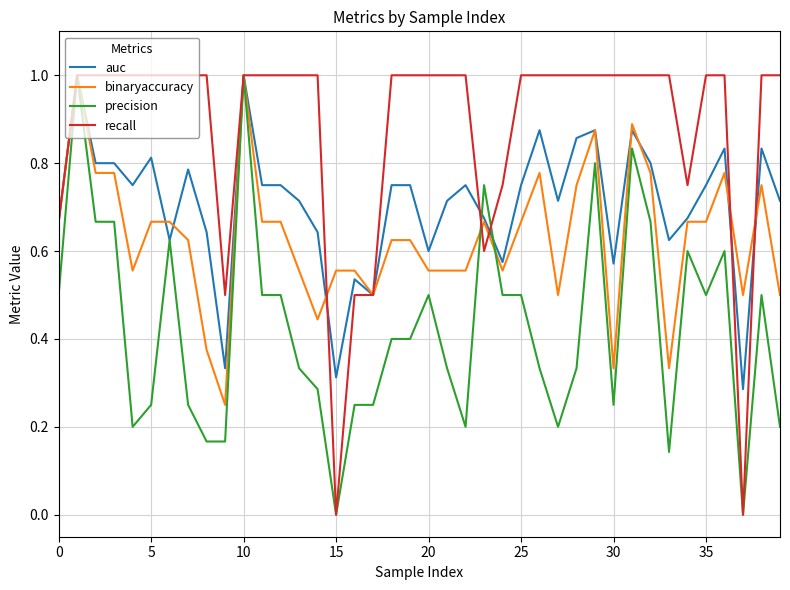

What is the maximum value for auc?

1.0